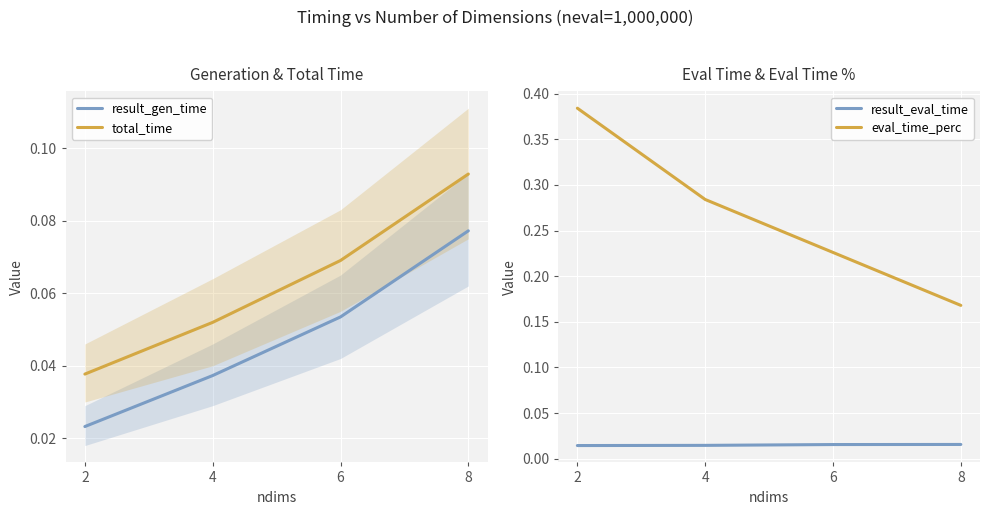

Is it true that total_time equals 0.1 at 8?

False